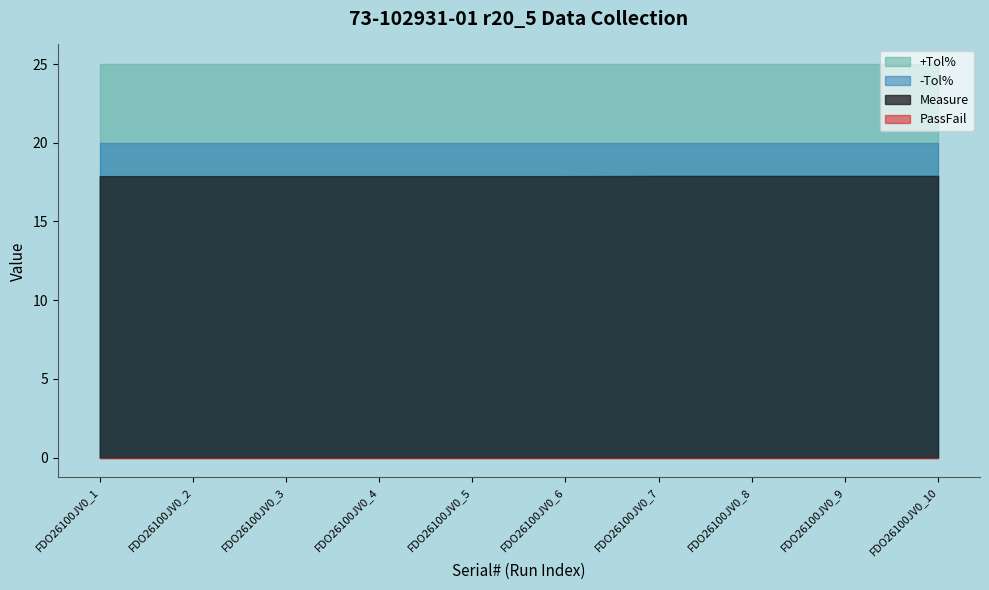

What is the difference between the highest and lowest values at FDO26100JV0_3?

25.0